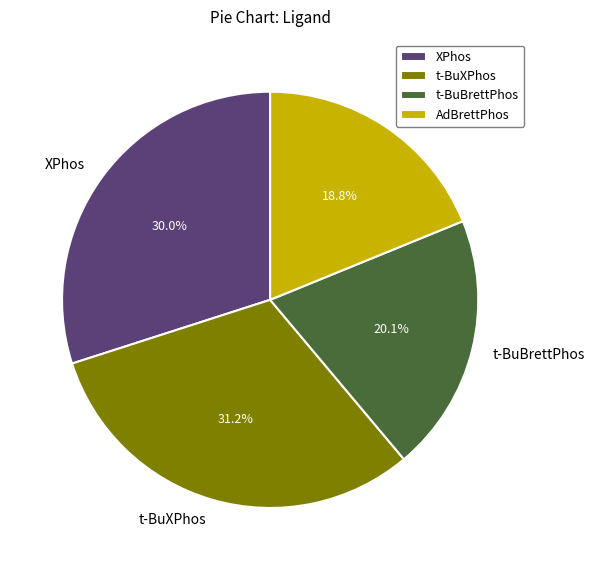

Approximately how many times larger is the value at t-BuXPhos compared to AdBrettPhos?

1.7